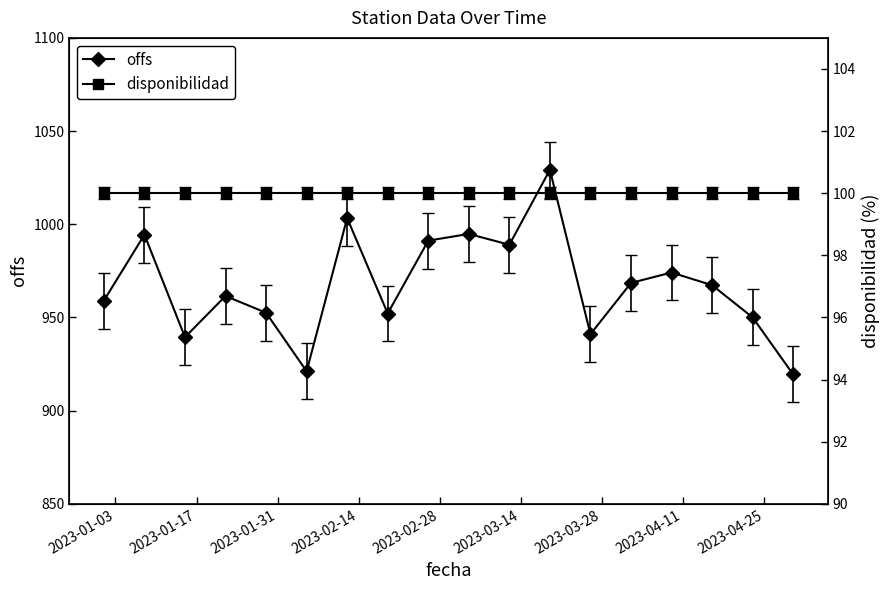

What is the highest value of the offs series?

1029.2